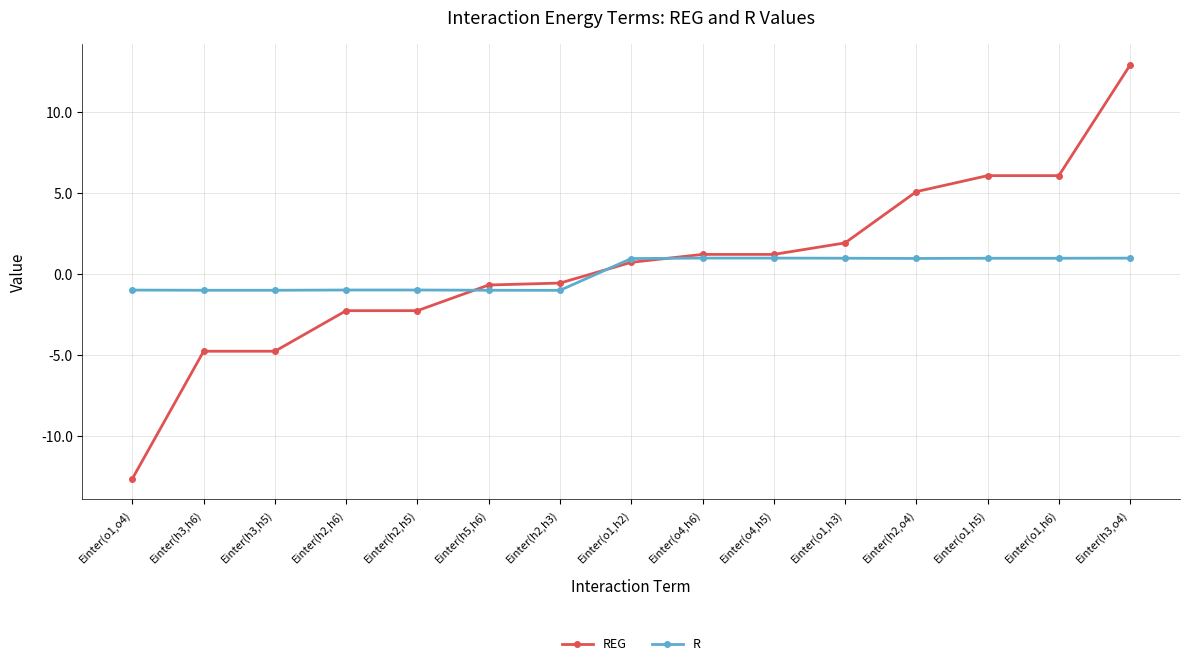

The REG series shows 1.2 at Einter(o4,h5). True or false?

True